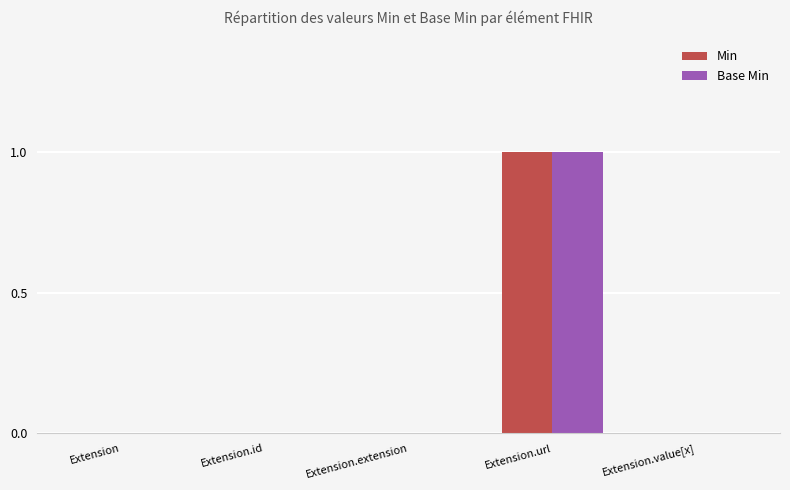

What are all the series names shown in the legend?

Min, Base Min